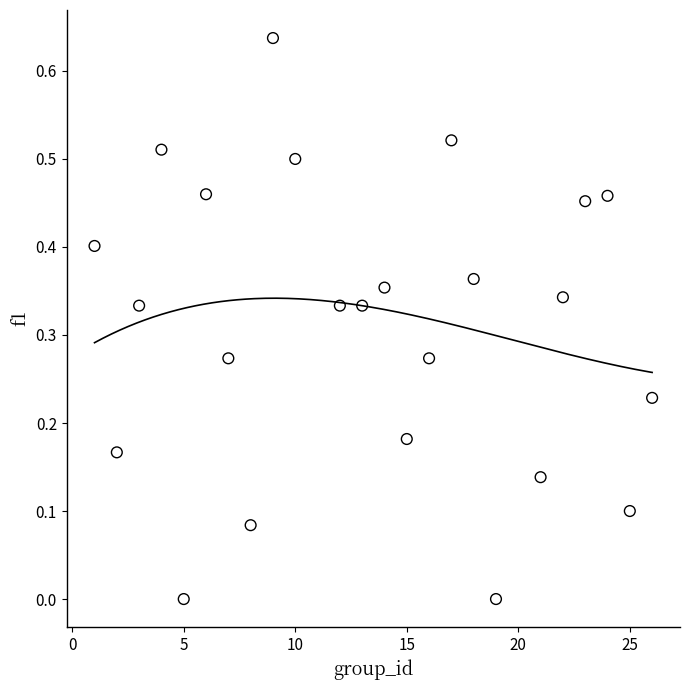

What is the range of X values (max minus min)?

25.0